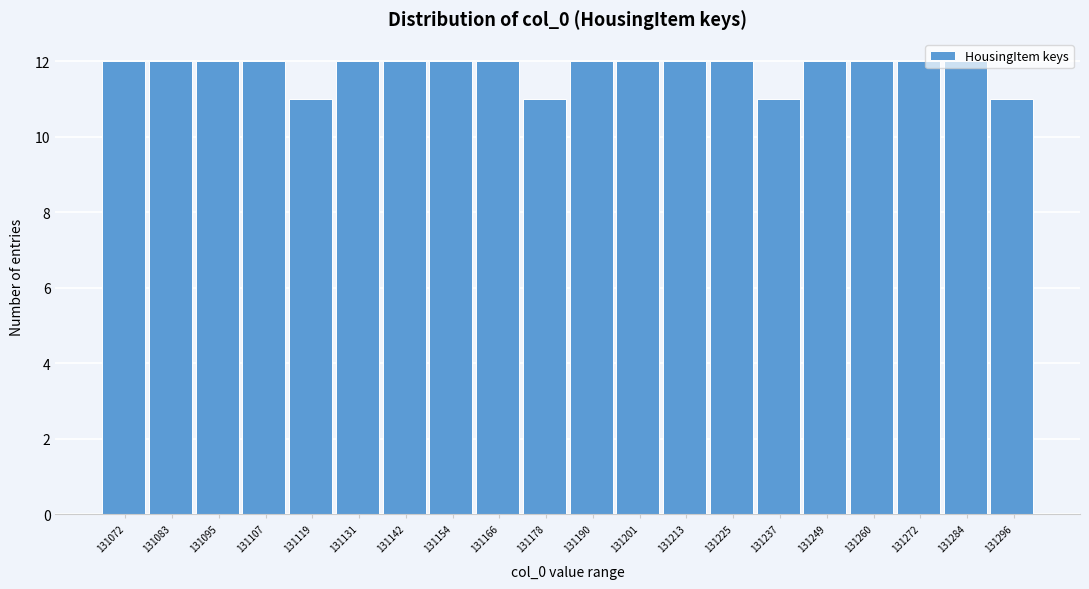

The value at 131296 is 17. True or false?

False